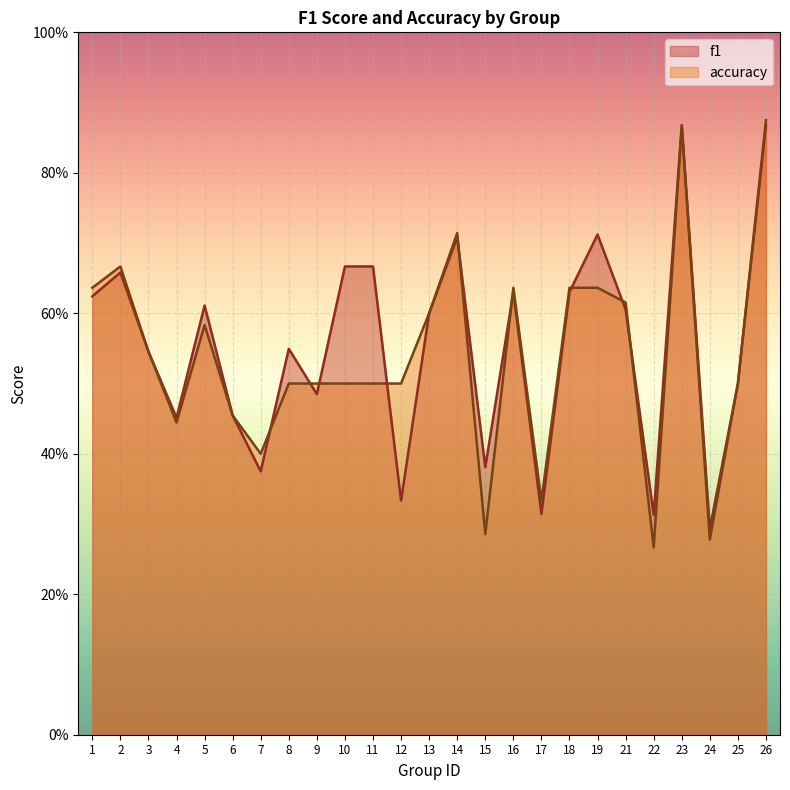

What is the difference between the maximum and minimum values in the accuracy series?

0.6